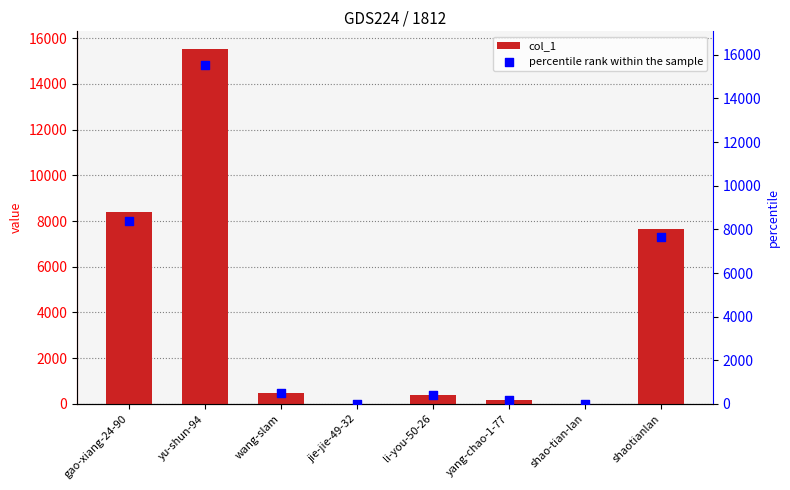

What is the total value across all series at yang-chao-1-77?

364.0